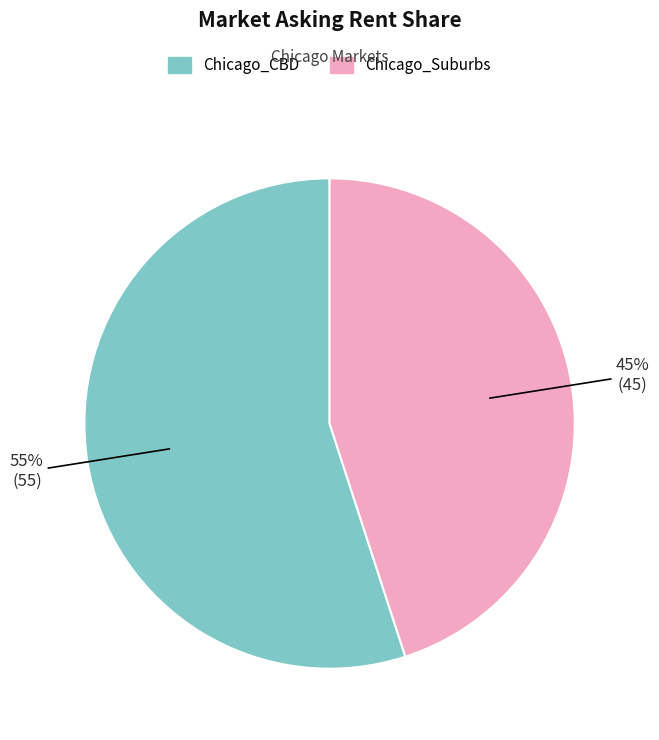

Is the sum of Chicago_CBD and Chicago_Suburbs greater than half?

Yes